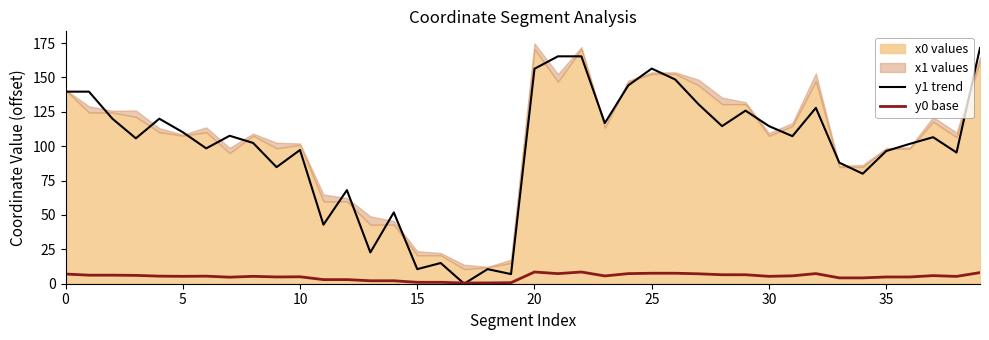

What is the difference between the maximum and minimum values in the y0 base series?

8.0